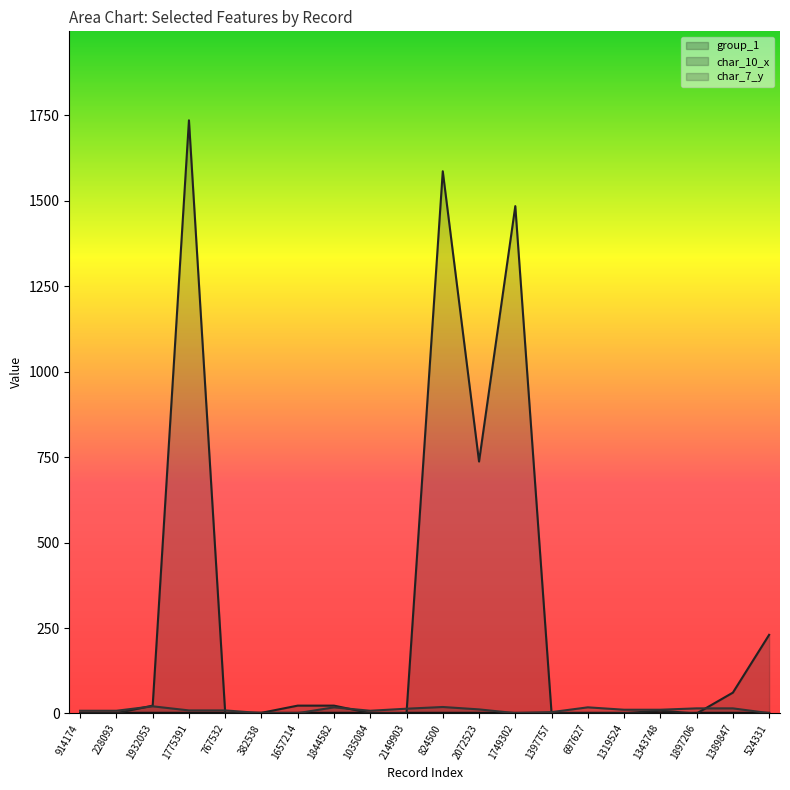

Rank the categories by char_10_x value from lowest to highest.

697627, 1897206, 914174, 228093, 767532, 1035084, 2149903, 1397757, 1319524, 382538, 1343748, 1932053, 1657214, 1844582, 1389847, 524331, 2072523, 1749302, 824500, 1775391